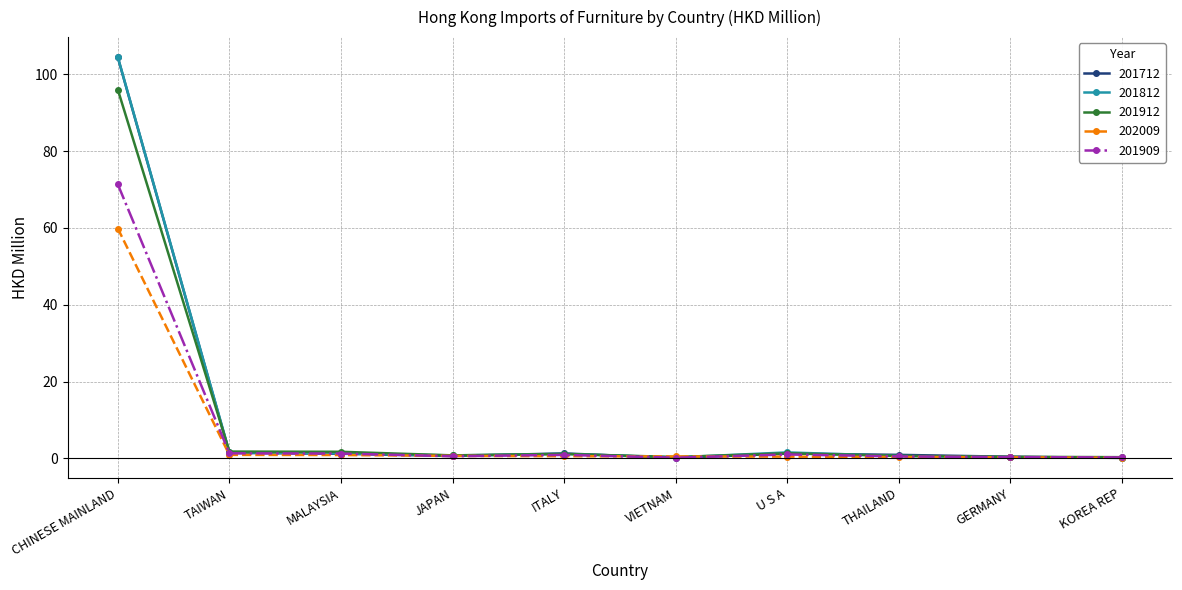

What is the sum of the 201909 values at JAPAN and VIETNAM?

0.7